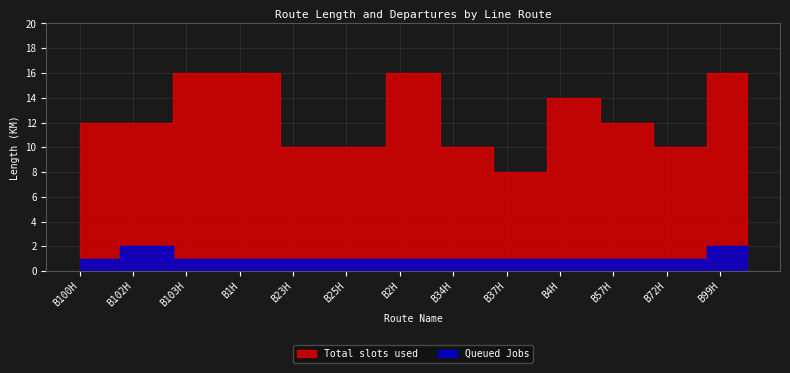

Rank the series at B37H from highest to lowest value.

Total slots used, Queued Jobs